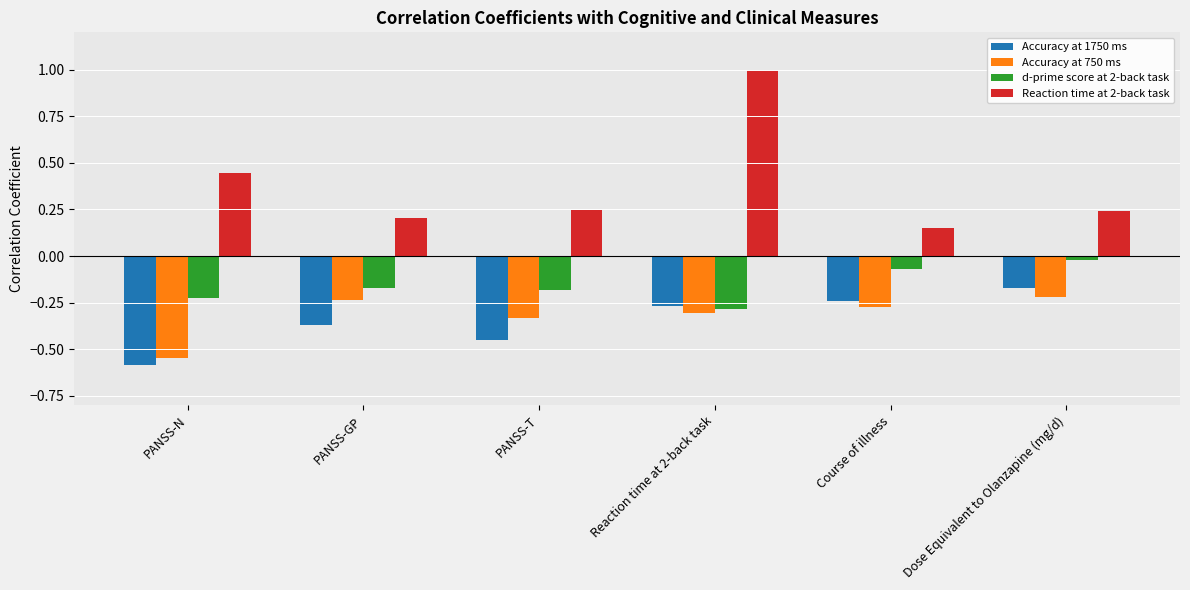

Where is Reaction time at 2-back task nearest to the value 0?

Course of illness